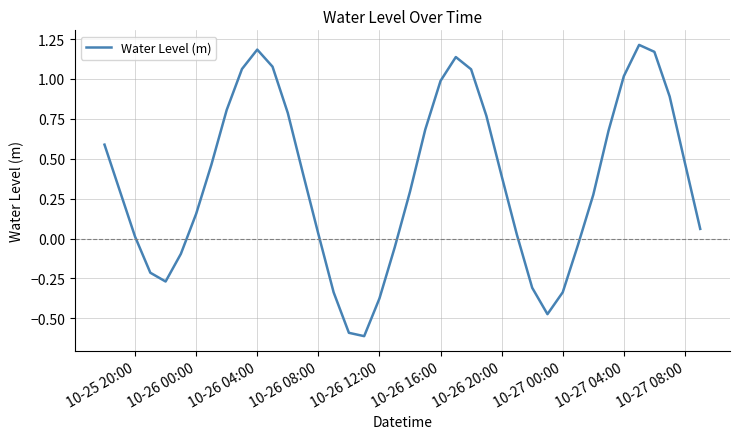

What is the smallest value displayed?

-0.6